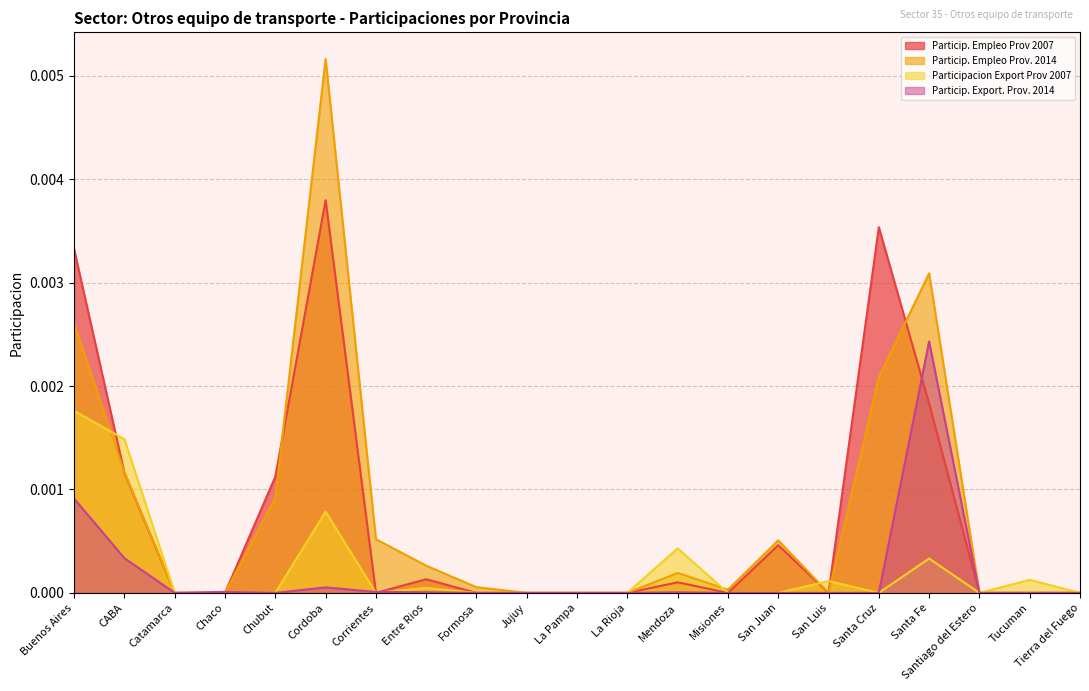

Is it true that Particip. Empleo Prov. 2014 equals 0.0 at Santiago del Estero?

False